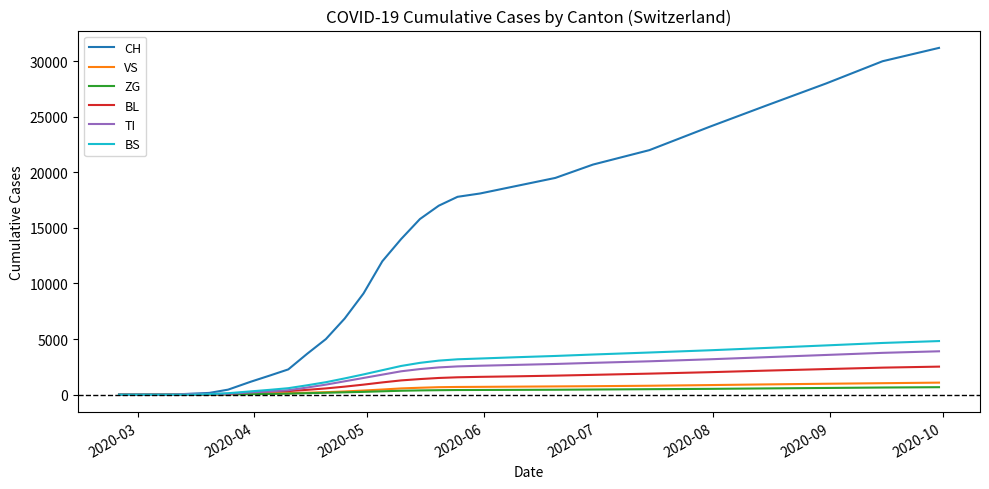

Which series has the widest spread of values?

CH